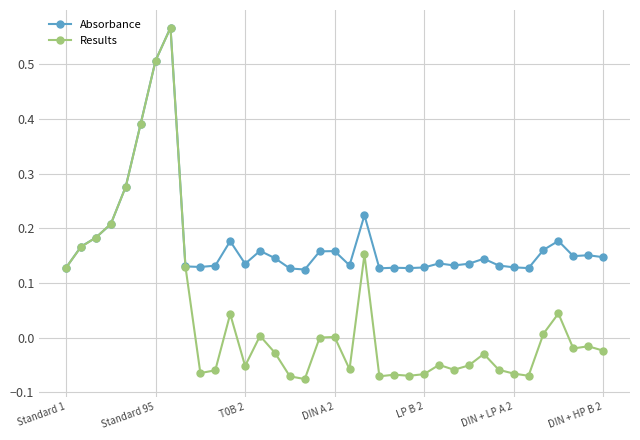

Which series has the largest total across all categories?

Absorbance